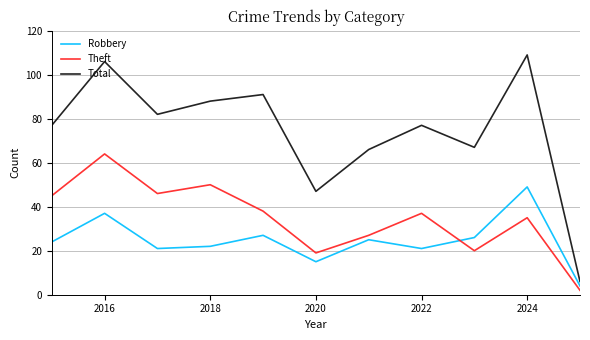

Which series has the largest range (max minus min)?

Total